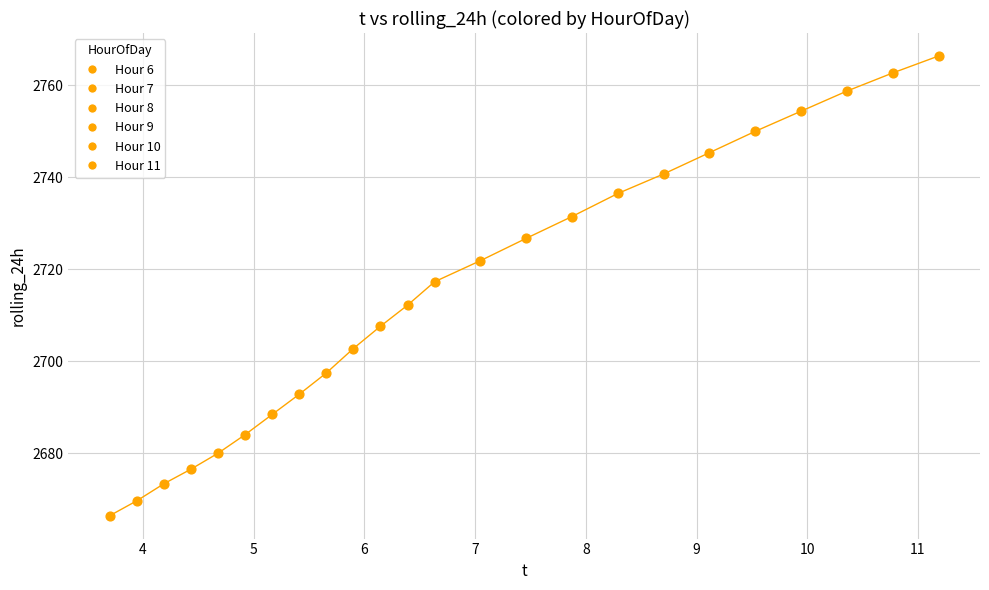

What Y value in the scatter plot is closest to 2716?

2717.3